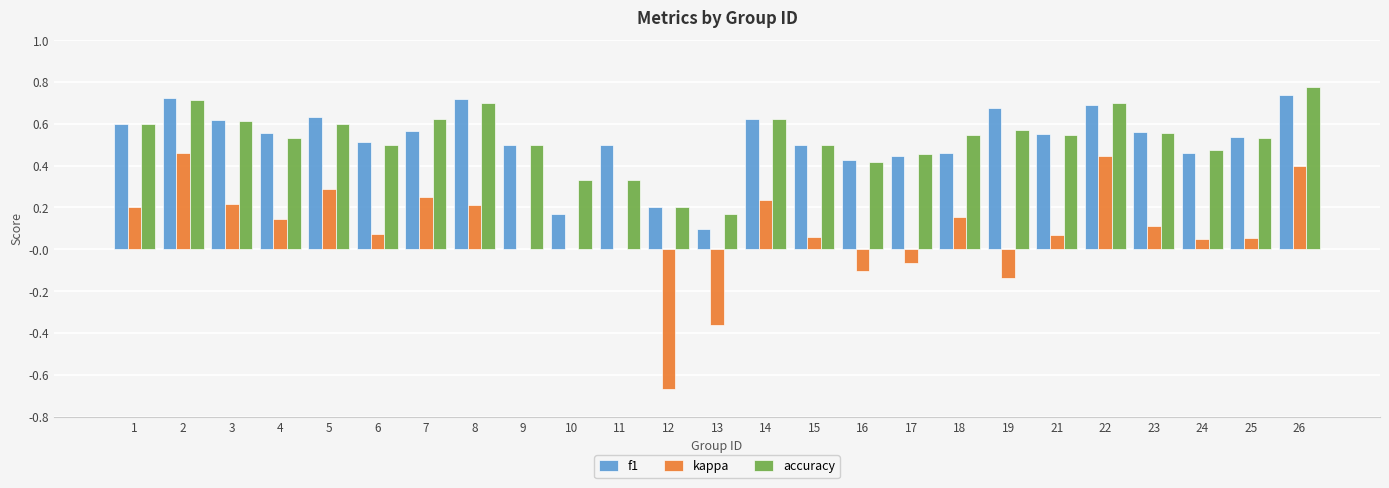

Which category has the highest value in the accuracy series?

26